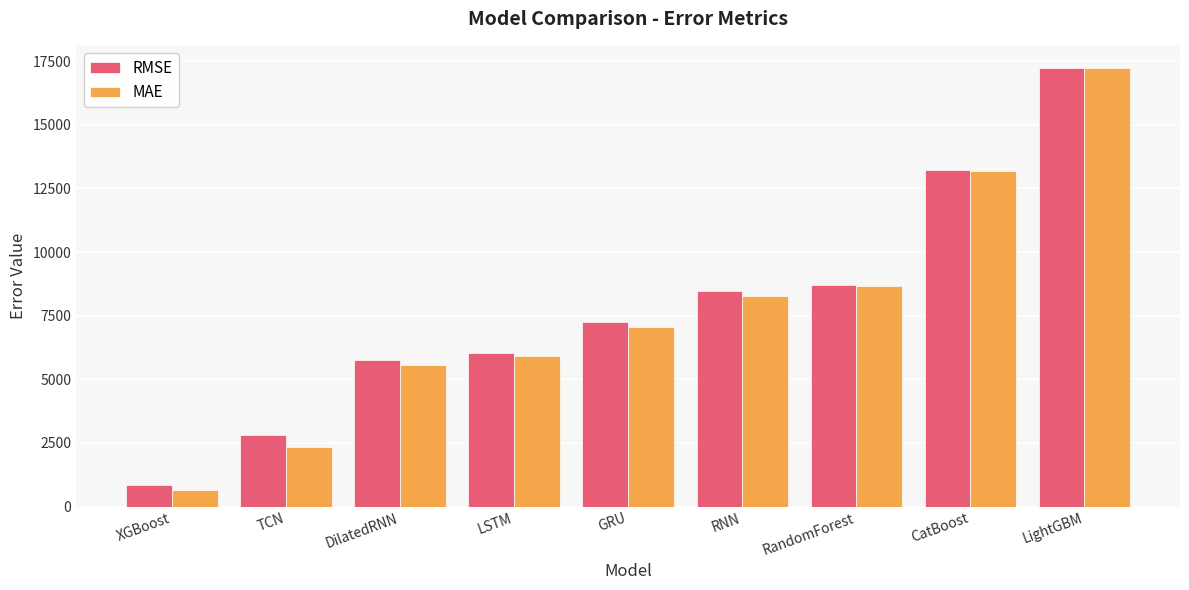

Reading right to left, what are all the values shown in this chart?

RMSE: 17239.4	13216.1	8711.1	8453.2	7261.3	6039.5	5764.1	2803.3	831.0
MAE: 17219.3	13177.8	8675.1	8280.3	7070.4	5921.4	5559.9	2329.7	647.6